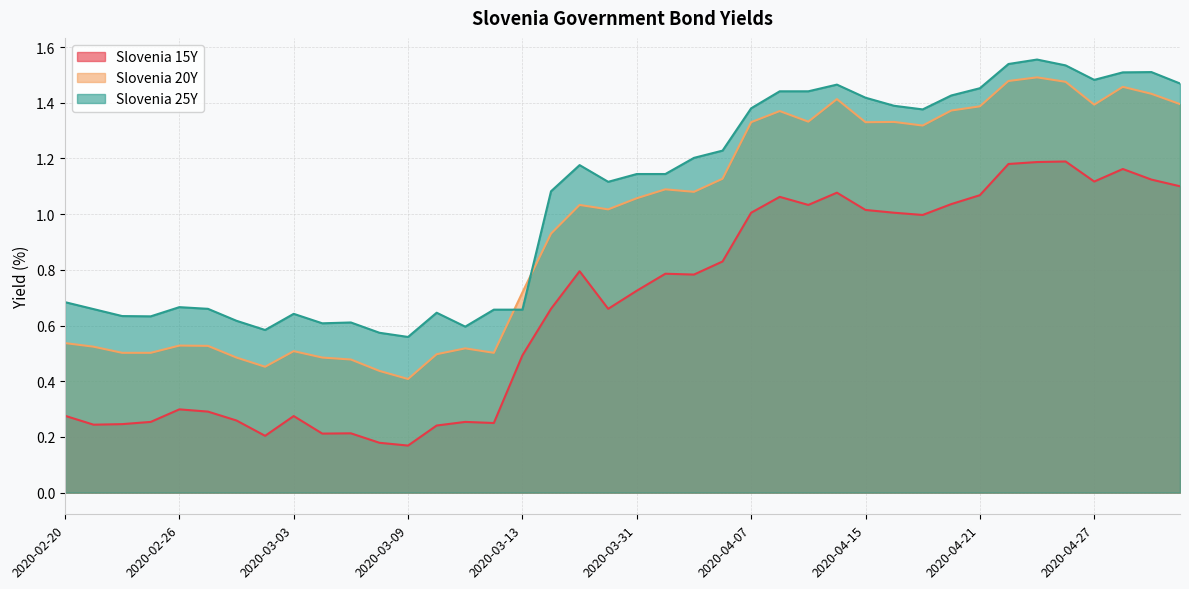

What is the maximum value shown in the chart?

1.6